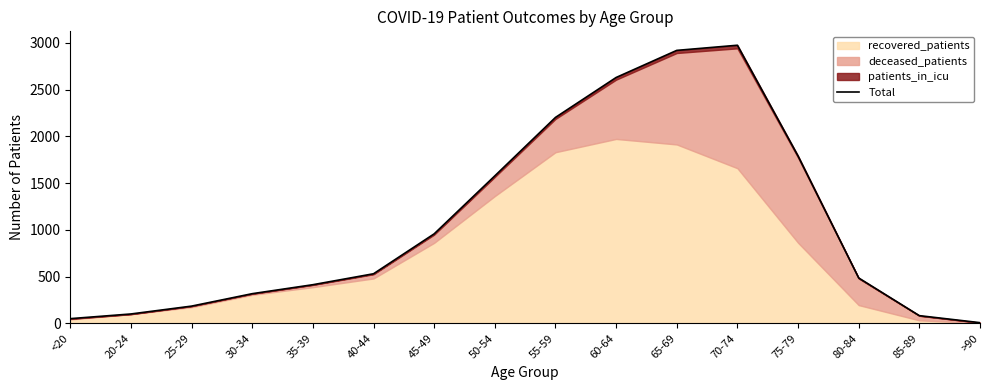

True or false: the data has more than 0 interior local peaks.

True